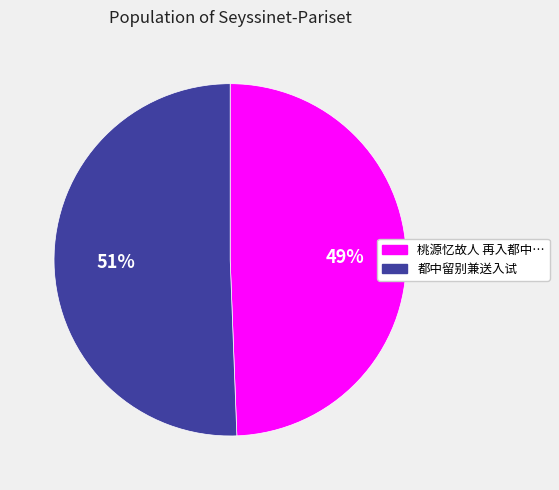

To the nearest percent, what is the average slice percentage?

50%